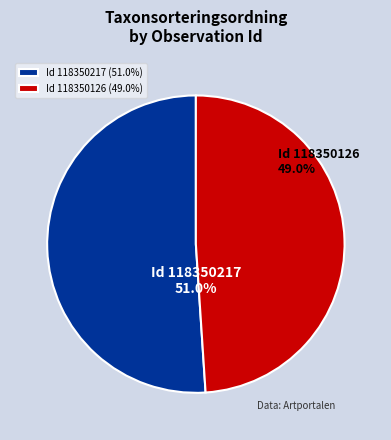

To the nearest percent, what is the combined percentage of 118350217 and 118350126?

100%